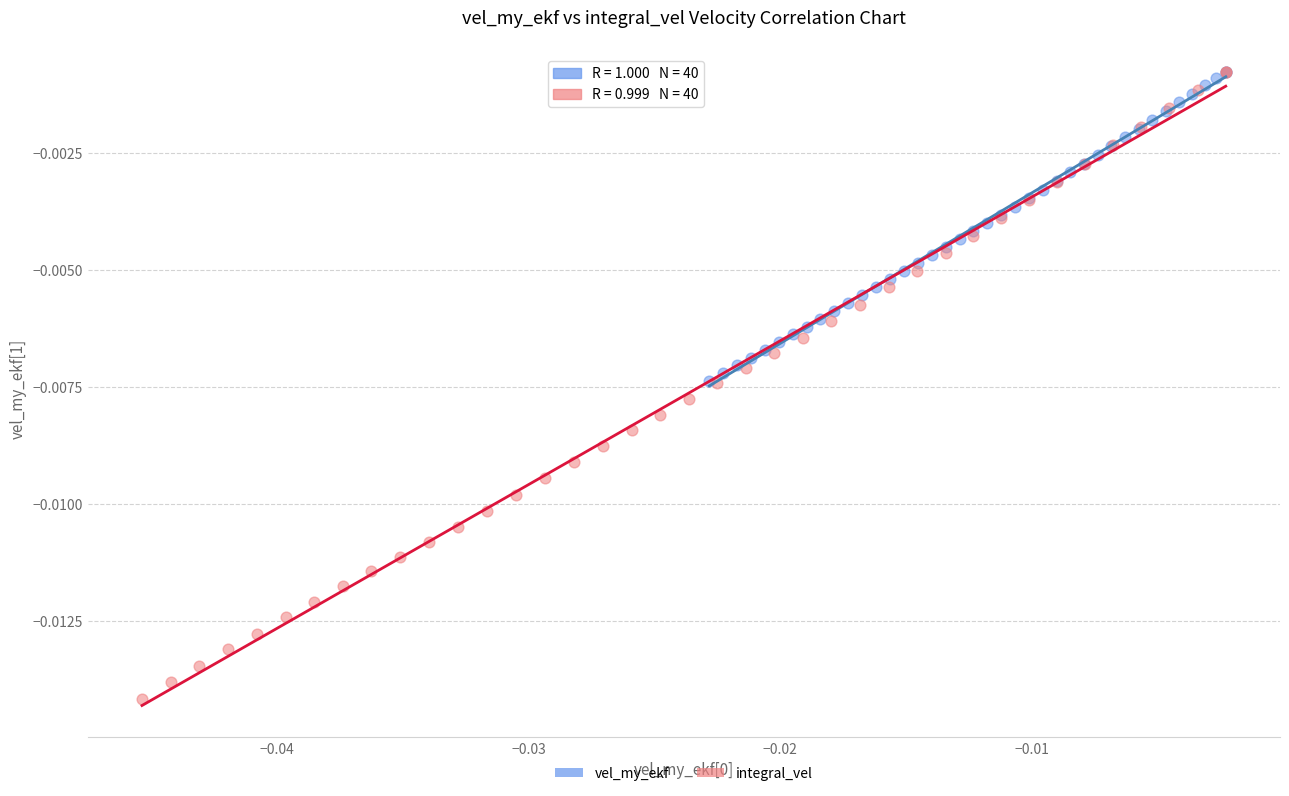

What are all the series names shown in the legend?

vel_my_ekf, integral_vel